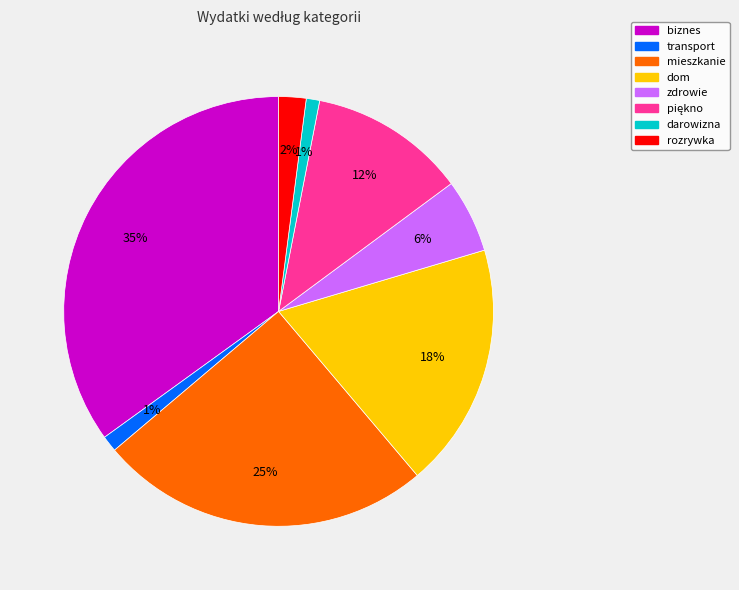

Which category has the biggest portion of the pie?

biznes